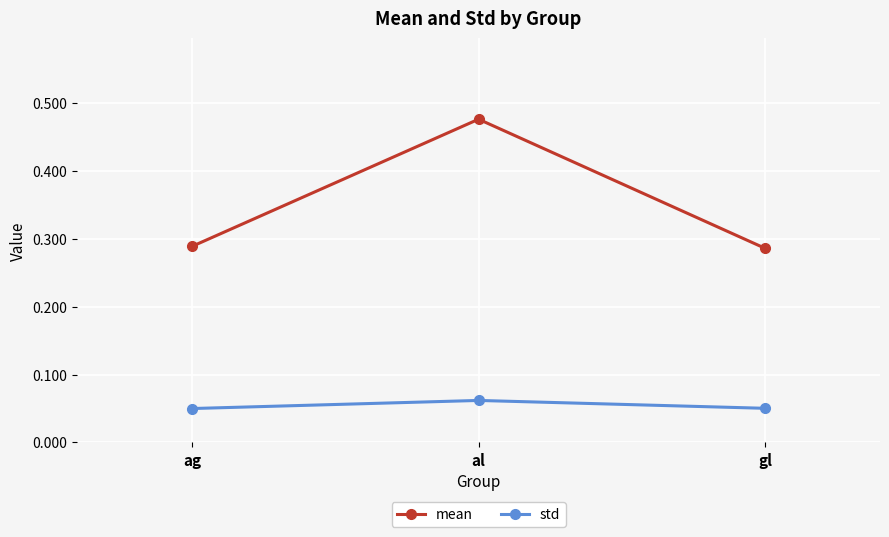

What is the difference between the maximum and minimum values in the mean series?

0.2